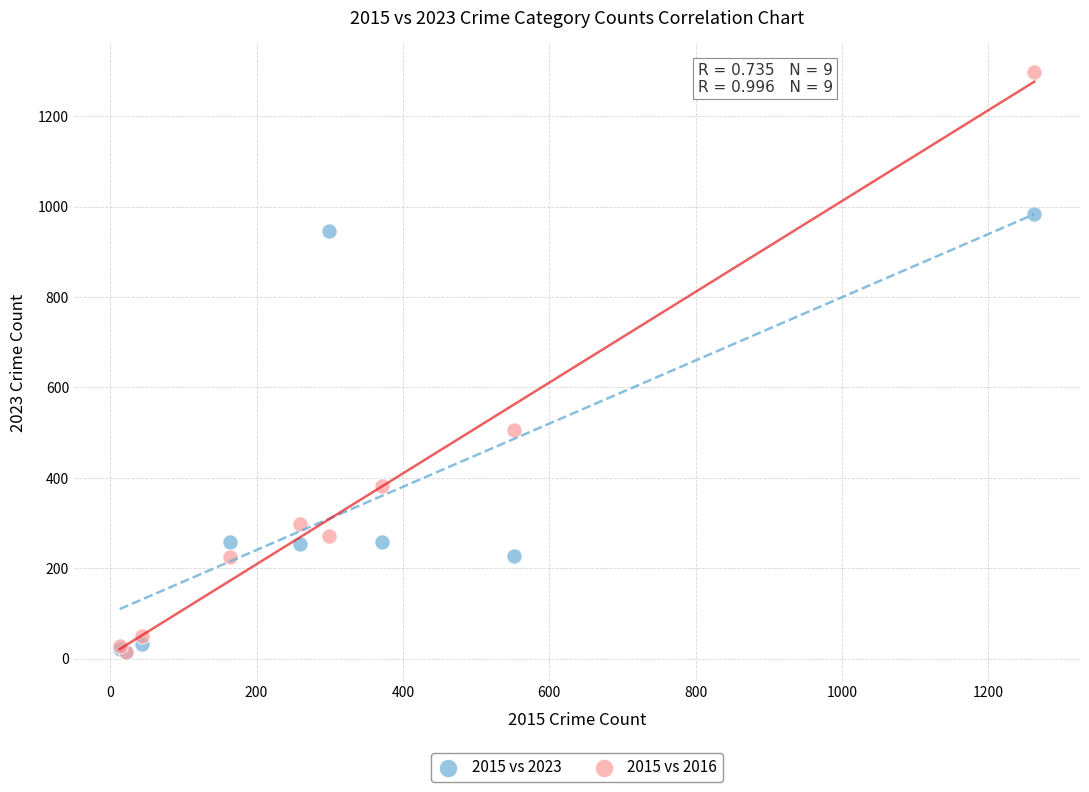

Across all series, what Y value is closest to 655?

505